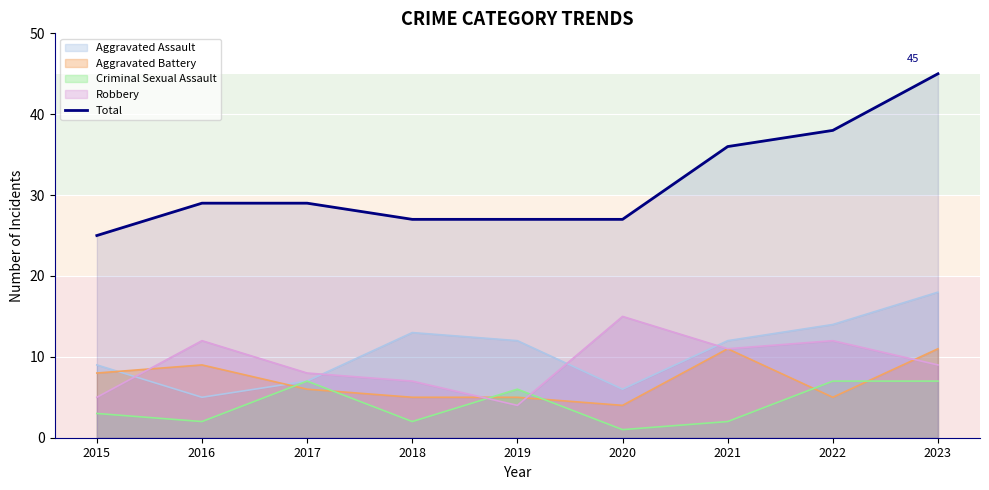

Does the chart display data point markers on the line(s)?

No